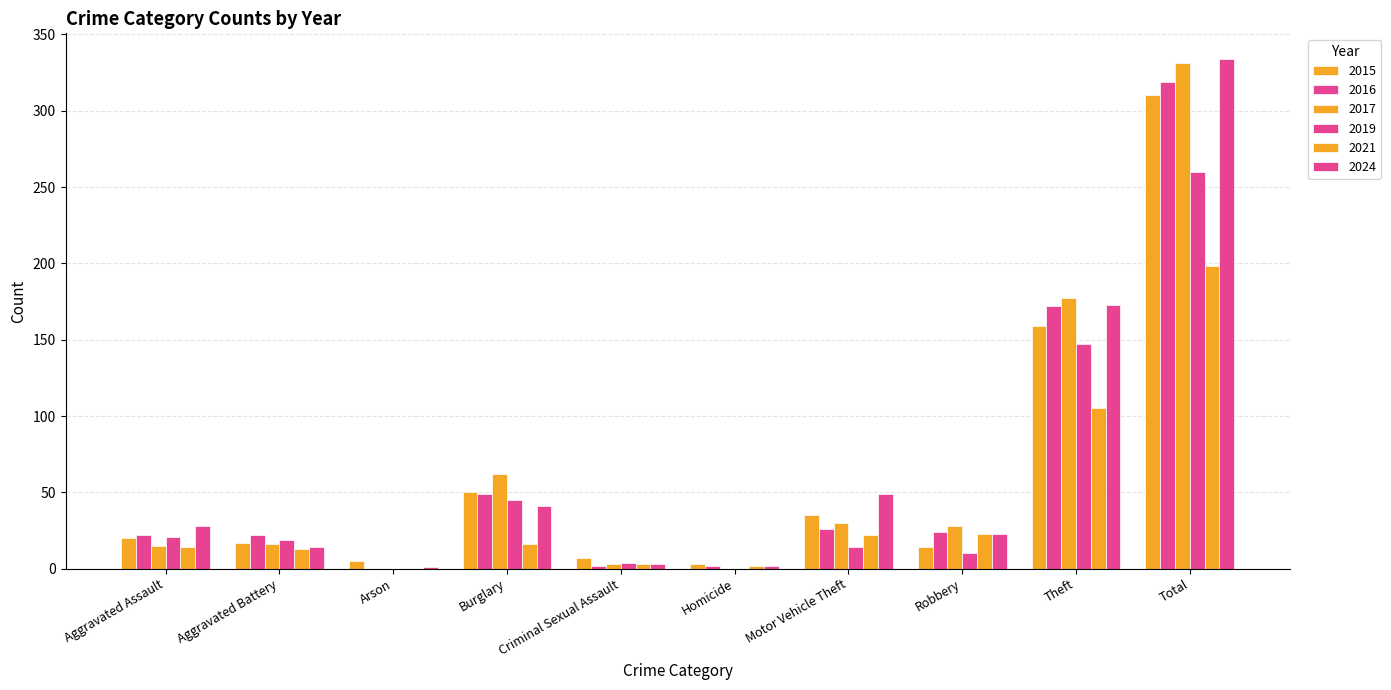

Are the bars grouped side by side (vs. stacked)?

Yes